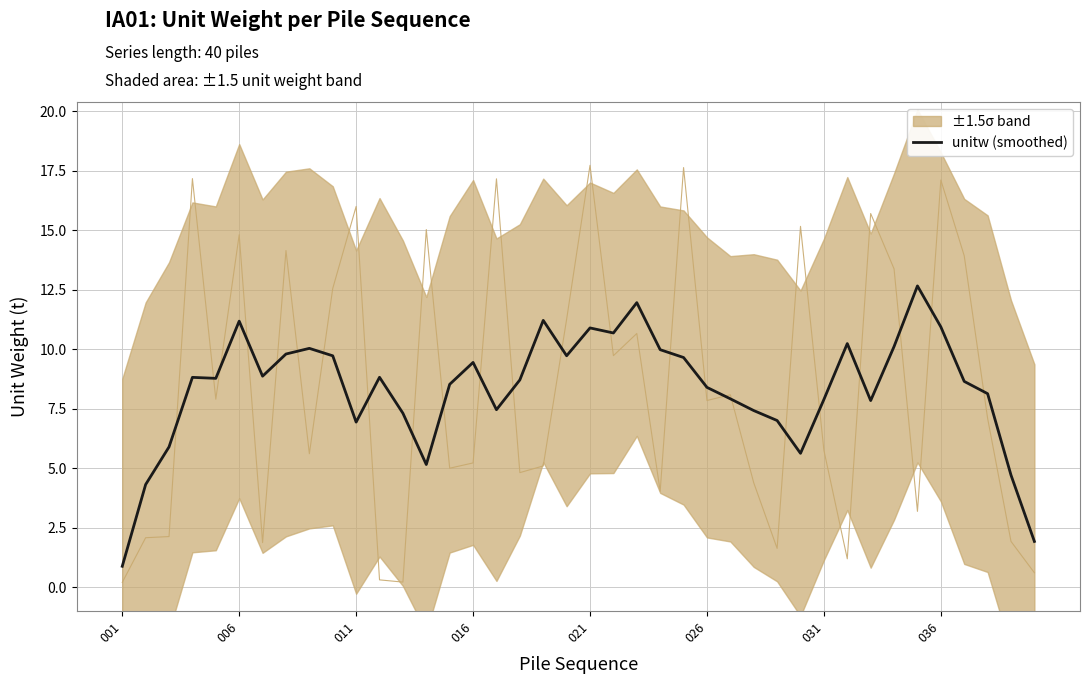

Reading left to right, list all the values displayed in this chart.

0.9	4.3	5.9	8.8	8.8	11.2	8.9	9.8	10.0	9.7	6.9	8.8	7.3	5.2	8.5	9.4	7.5	8.7	11.2	9.7	10.9	10.7	12.0	10.0	9.7	8.4	7.9	7.4	7.0	5.6	7.9	10.2	7.8	10.1	12.7	10.9	8.7	8.1	4.7	1.9